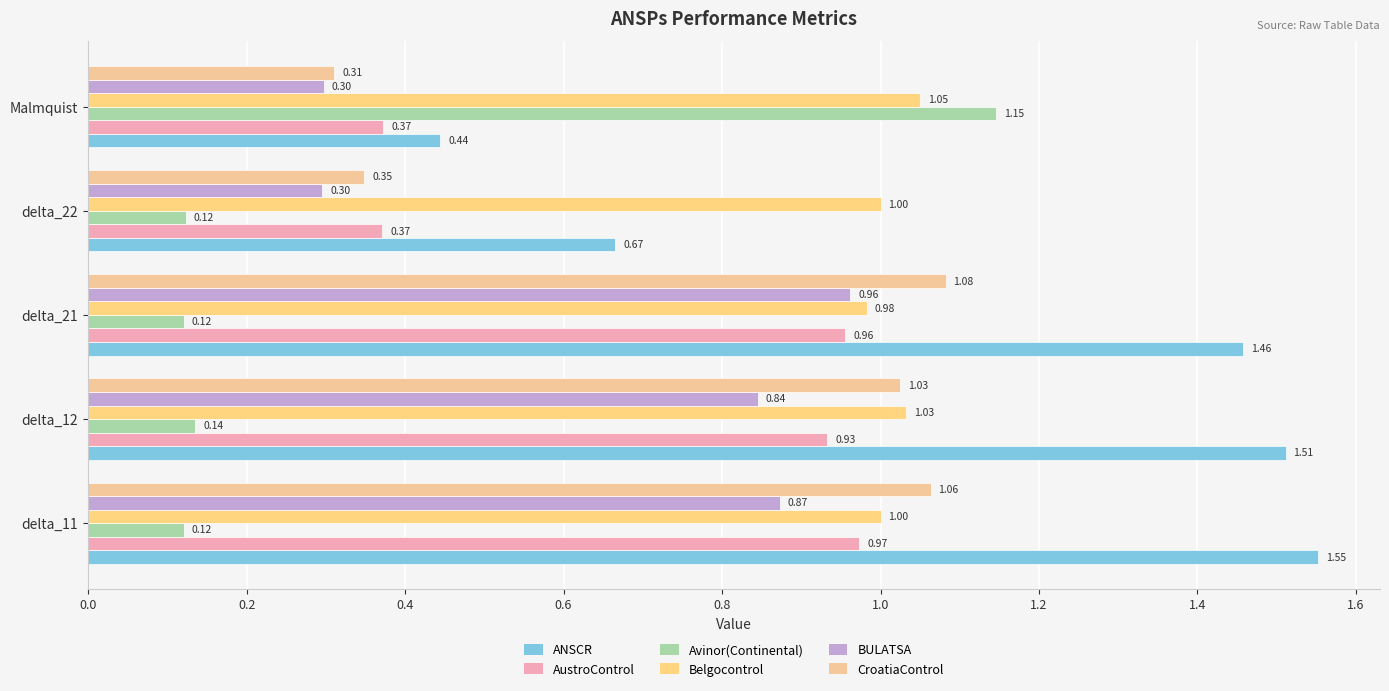

What are all the series names shown in the legend?

ANSCR, AustroControl, Avinor(Continental), Belgocontrol, BULATSA, CroatiaControl